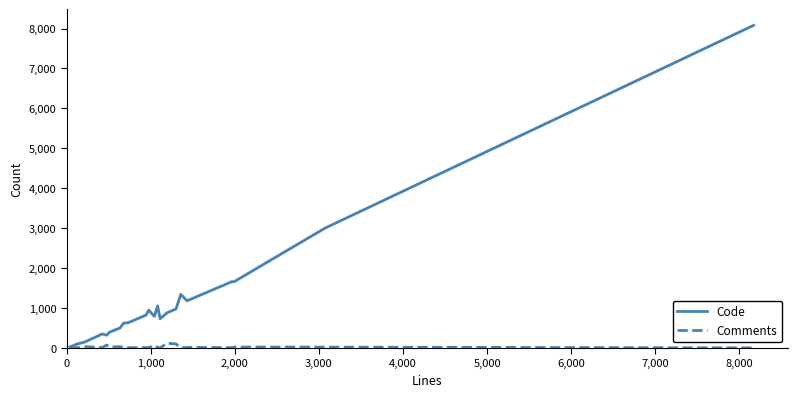

What is the greatest value displayed?

8080